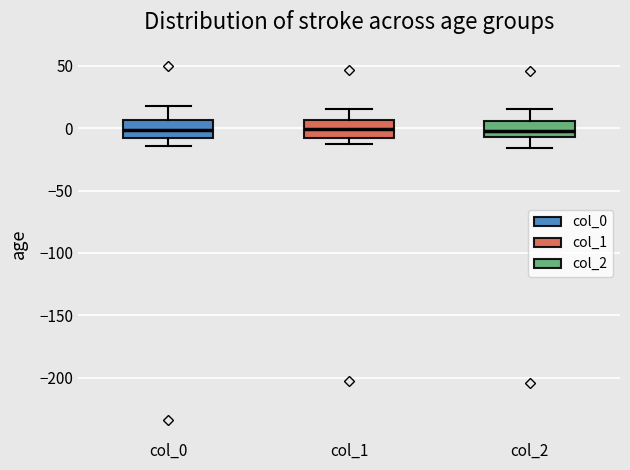

Reading left to right, transcribe this box plot: for each box, give where its median line is, the range the box spans, and where its two whiskers end, as read against the y-axis. The values are not printed on the chart, so give them approximately, as read against the axis.

col_0: median 0, box -10 to 5, whiskers -15 to 20
col_1: median 0, box -10 to 5, whiskers -10 (just below the box's lower edge) to 15
col_2: median -5 (just above the box's lower edge), box -5 to 5, whiskers -15 to 15